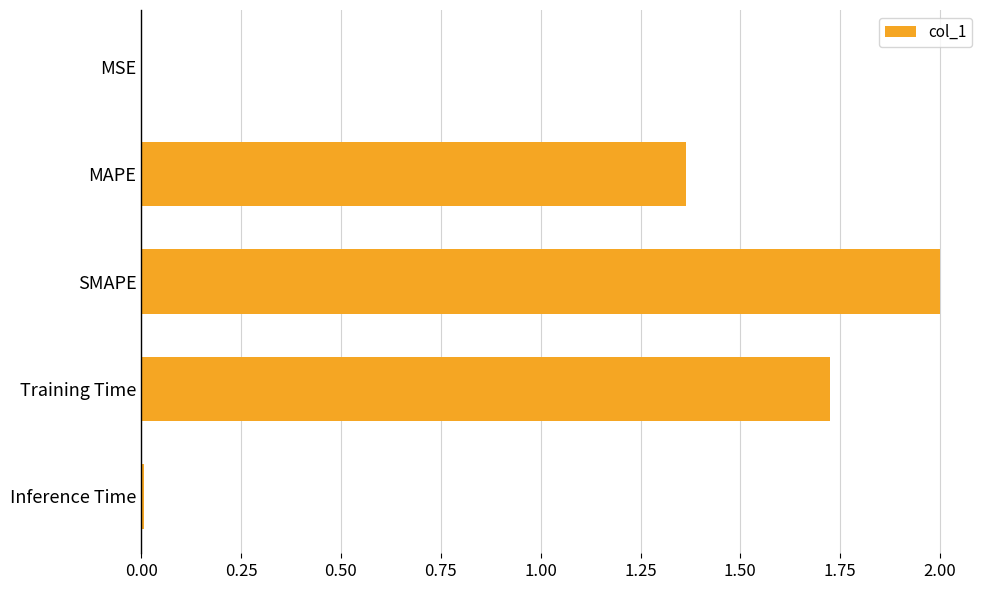

Between MAPE and Inference Time, which is larger?

MAPE